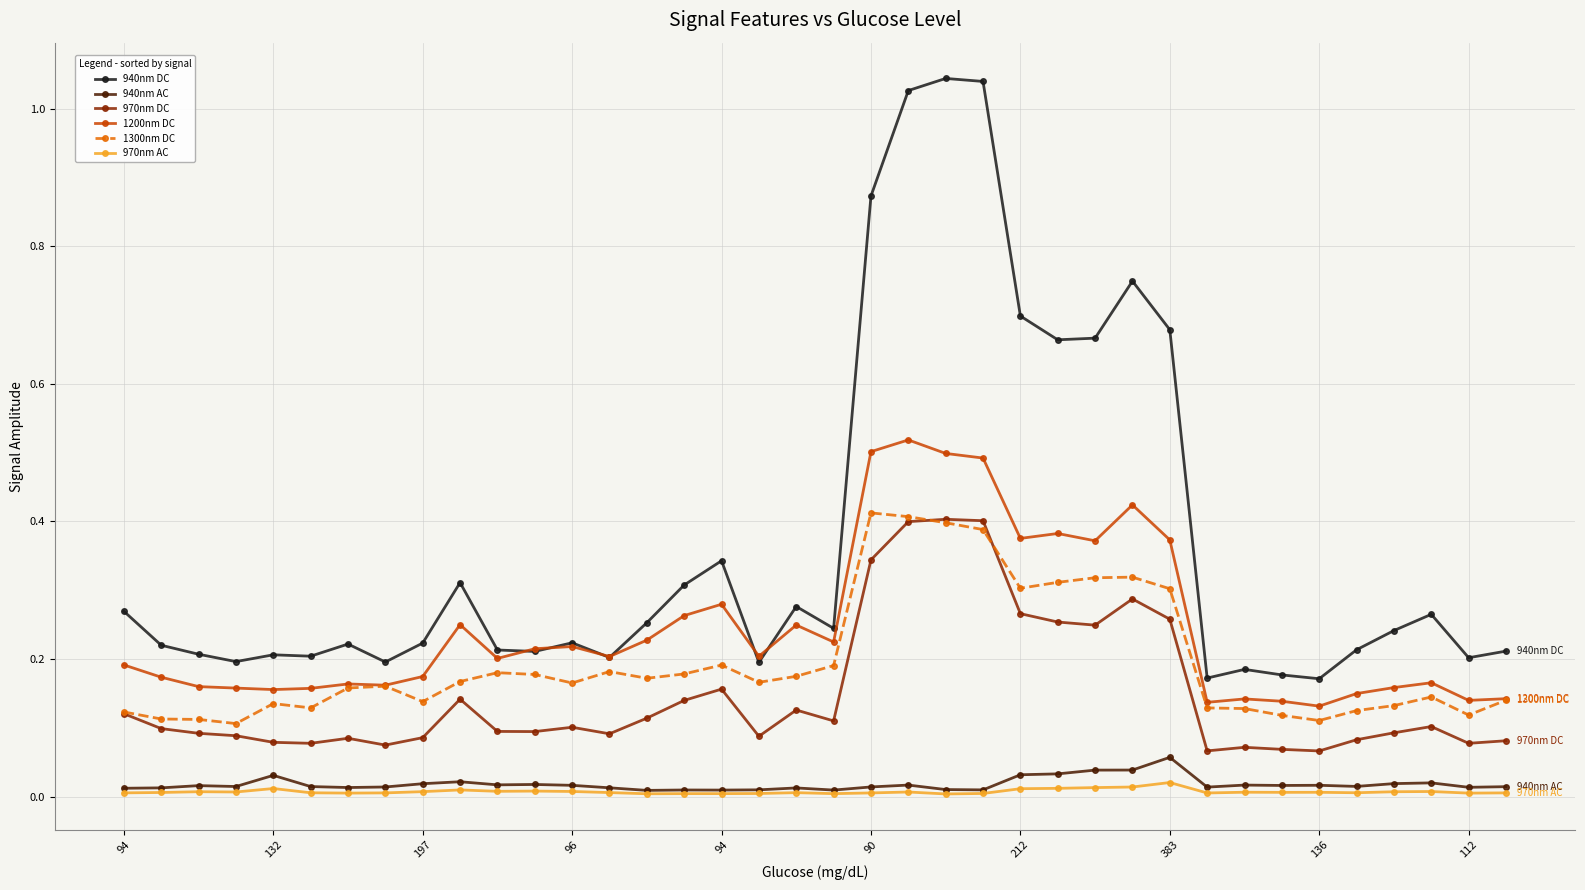

True or false: 1200nm DC has more than 1 interior local peaks.

True